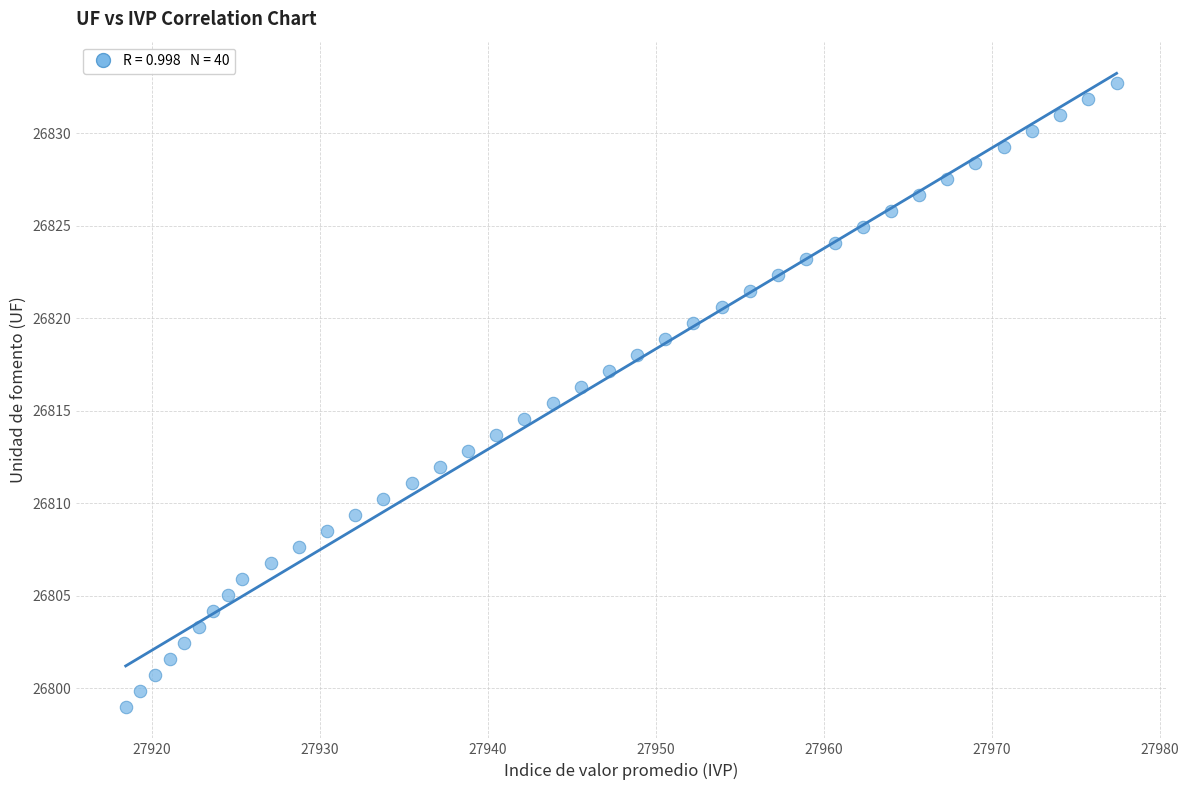

What is the range of X values (max minus min)?

59.0